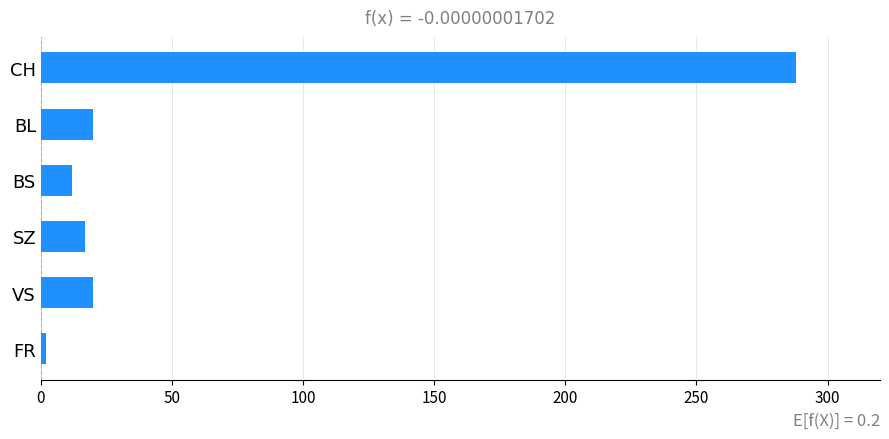

What is the difference between the maximum and minimum values?

286